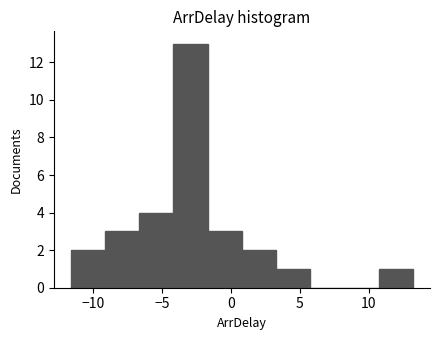

Reading left to right, transcribe this chart: for each bar, give the range it covers on the x-axis and its height. Neither the bar edges nor the heights are printed on the chart, so give them approximately, as read against the axes.

-11.5 to -9.0: 2
-9.0 to -6.5: 3
-6.5 to -4.0: 4
-4.0 to -1.5: 13
-1.5 to 1.0: 3
1.0 to 3.5: 2
3.5 to 6.0: 1
6.0 to 8.0: 0
8.0 to 10.5: 0
10.5 to 13.0: 1